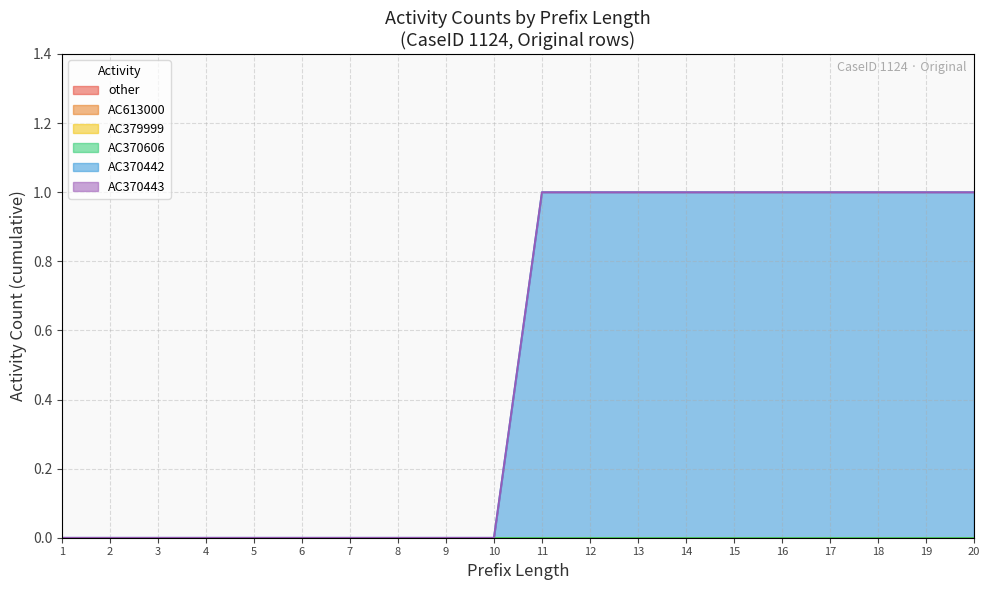

At how many categories does at least one series exceed 0?

10